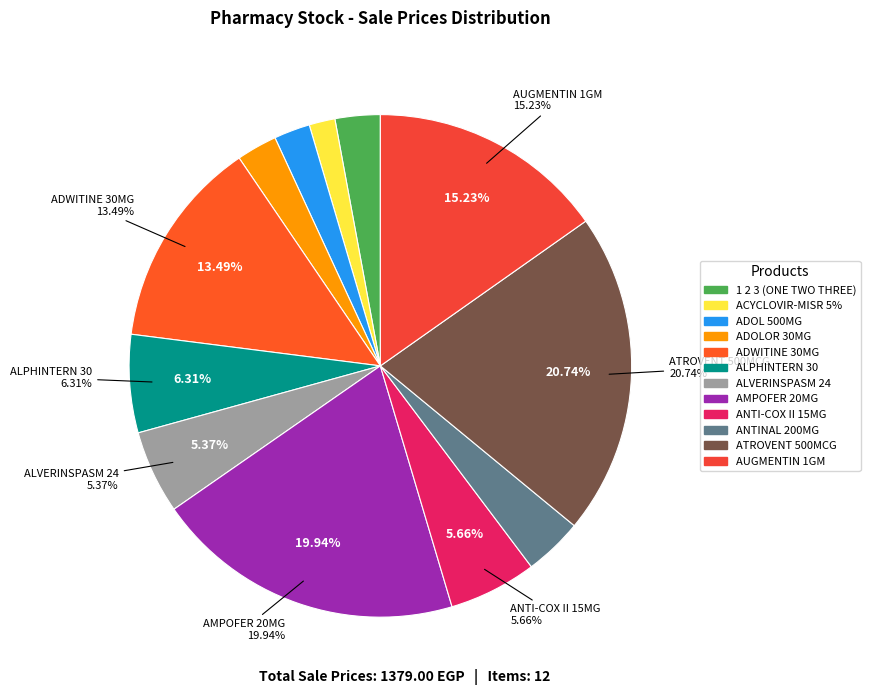

Does ADOLOR 30MG represent more than half of the total?

No